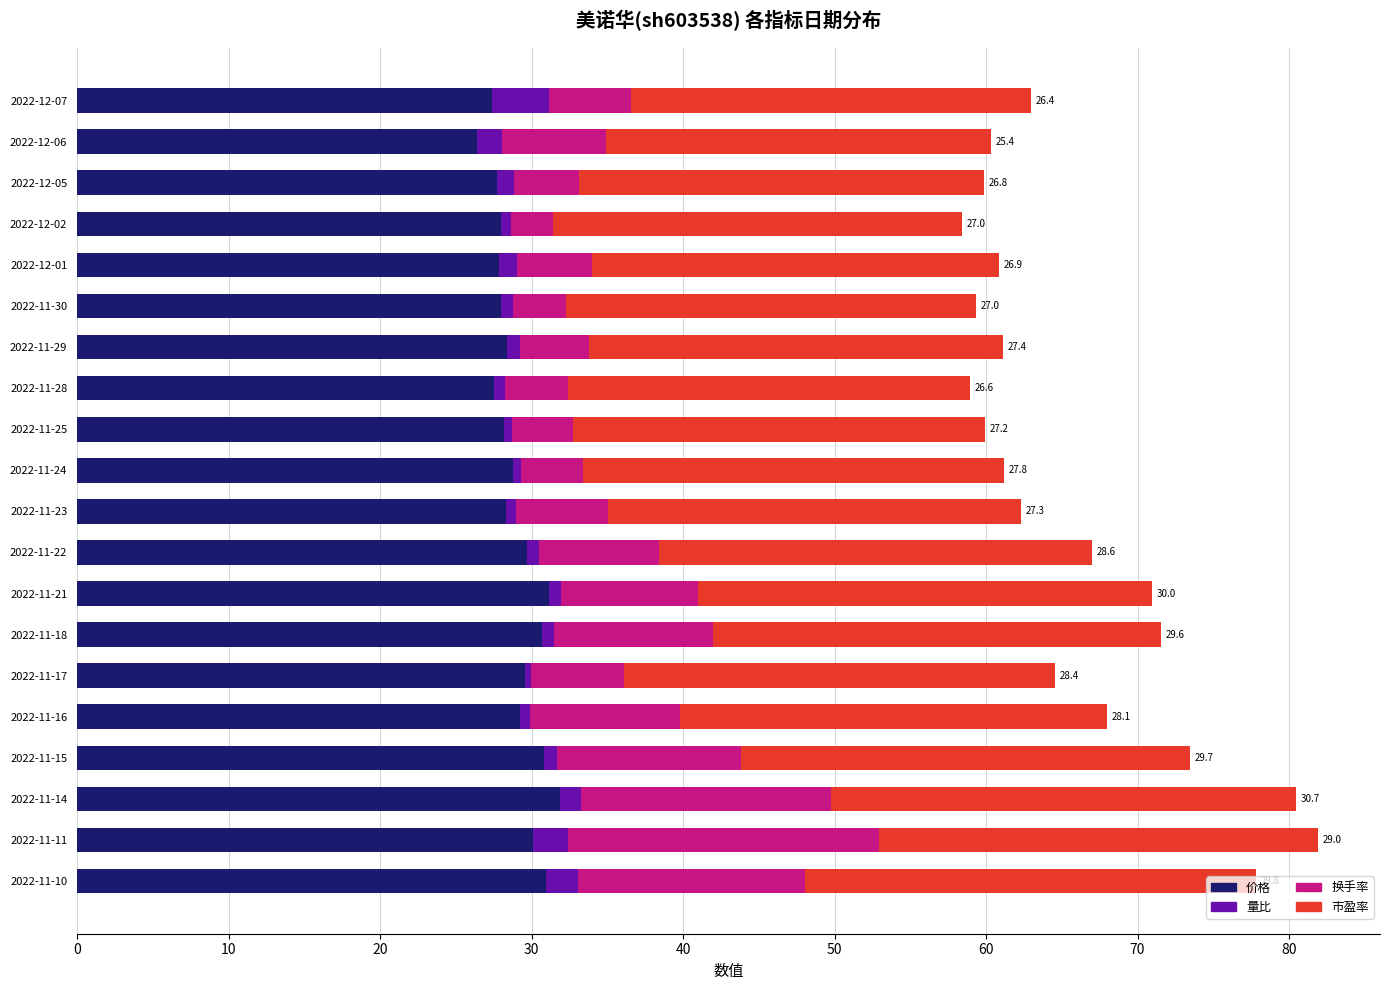

What is the lowest value of the 价格 series?

26.4